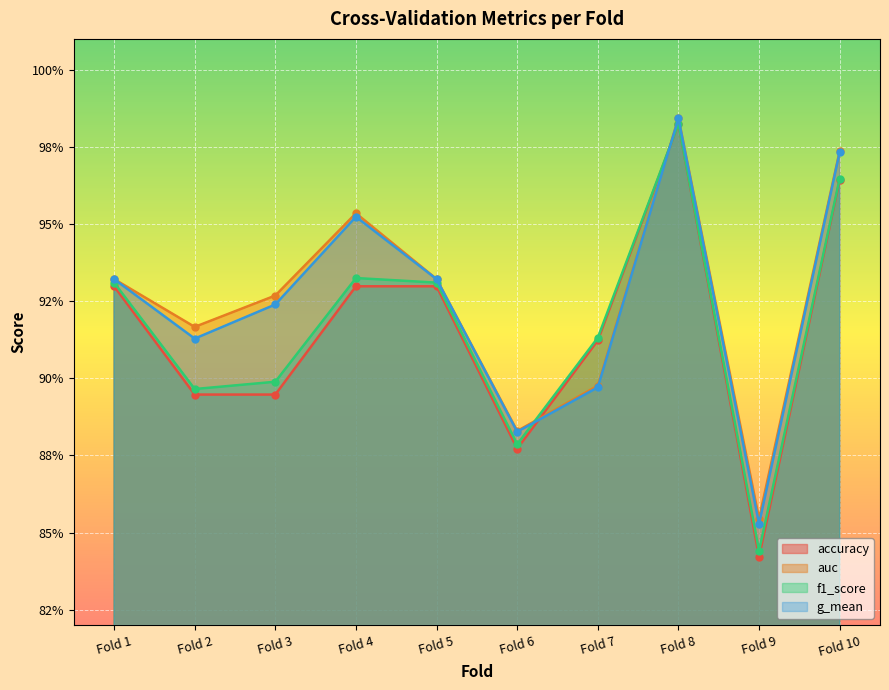

In accuracy, how many points are lower than both neighbors (excluding endpoints)?

2